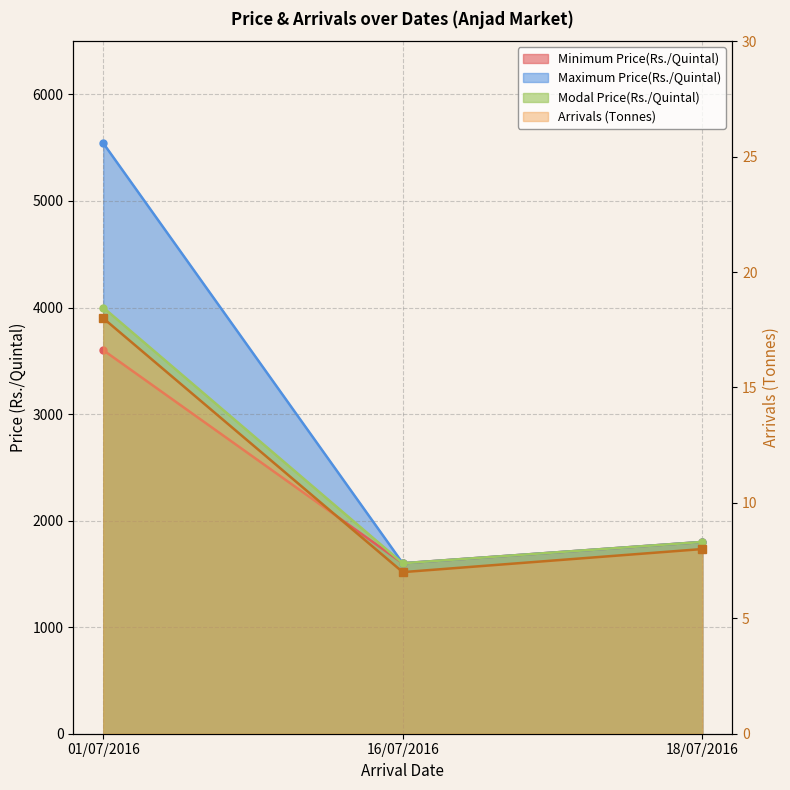

Which series has the largest range (max minus min)?

Maximum Price(Rs./Quintal)